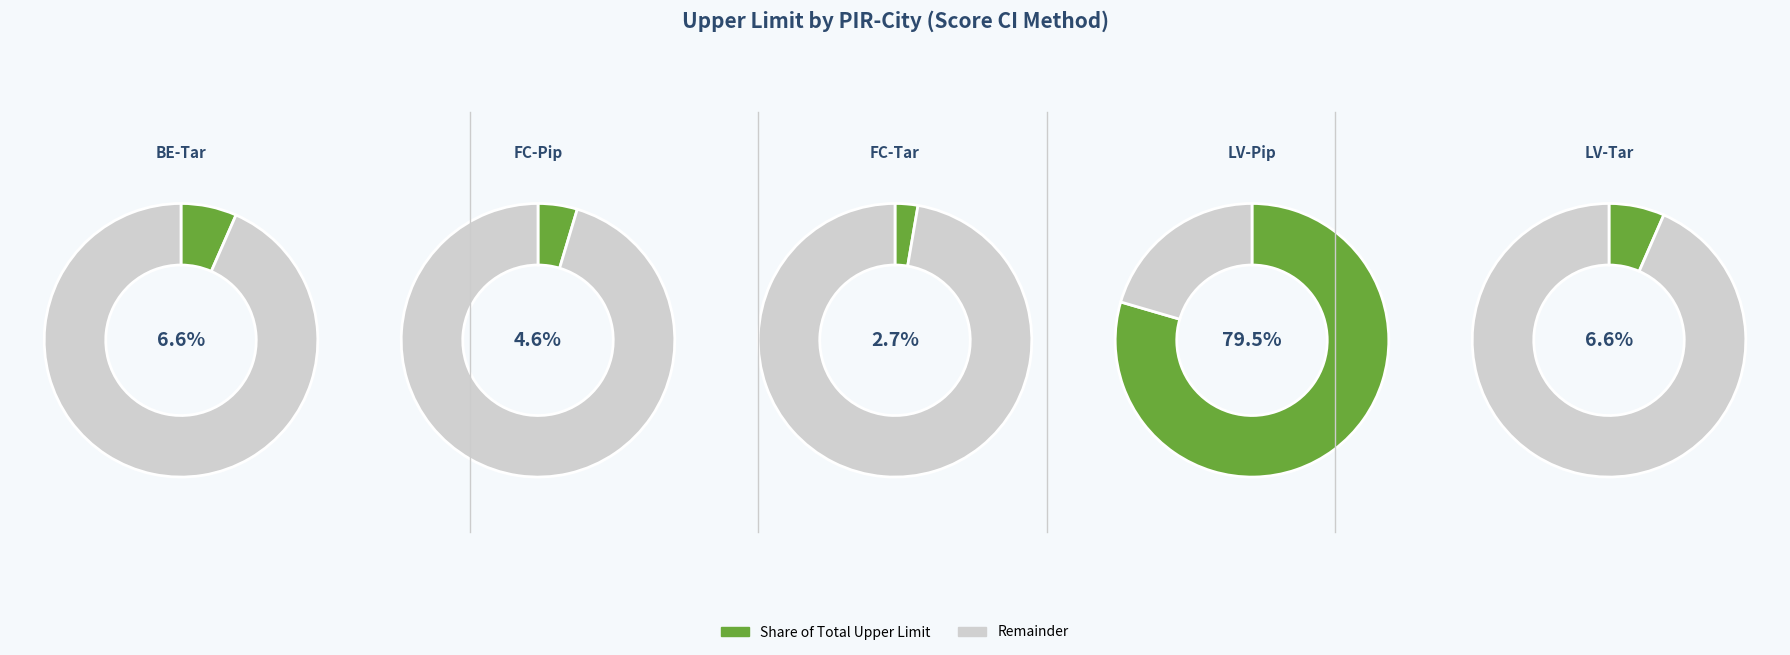

Does LV-Pip account for over 50% of the chart?

Yes